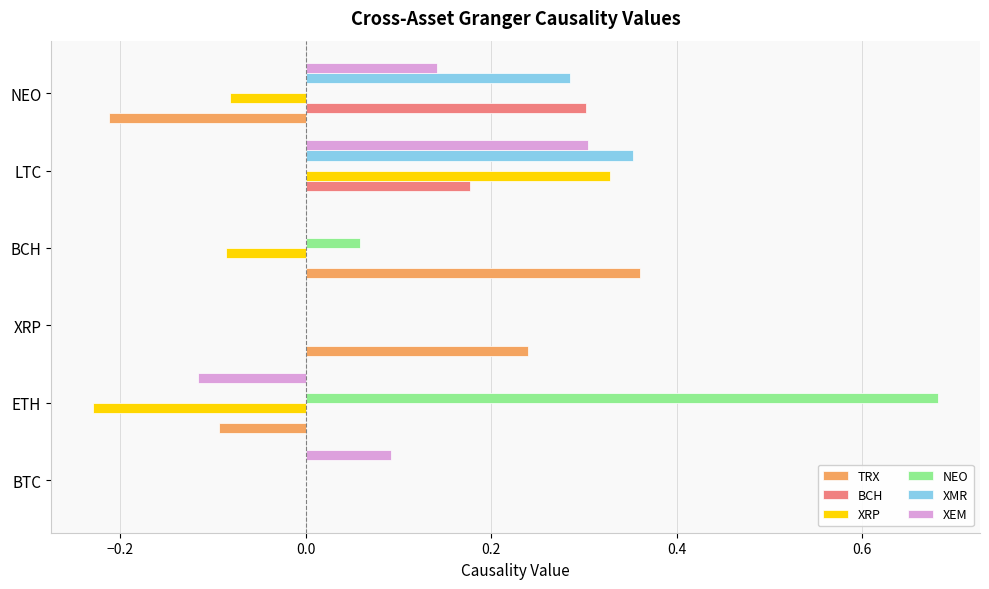

Which category has the highest value in the NEO series?

ETH